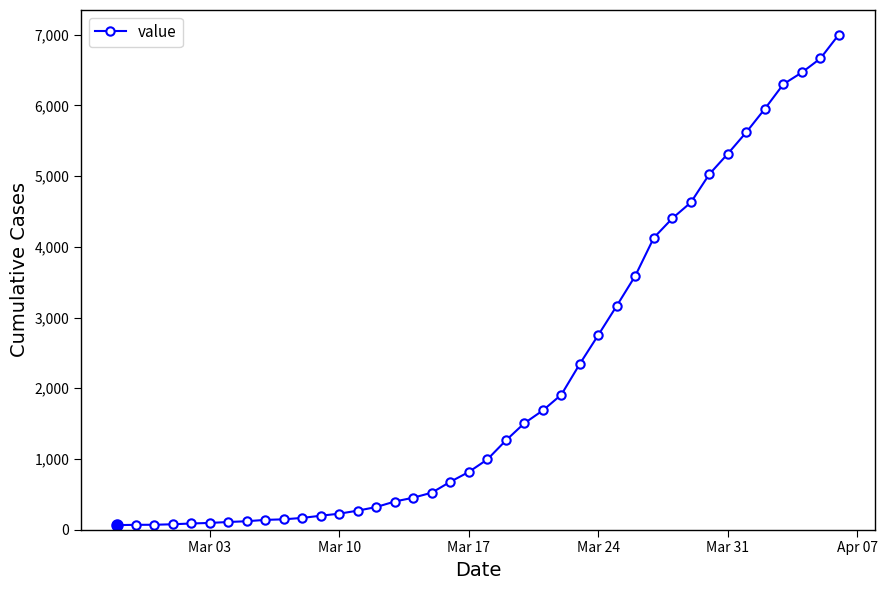

What is the average value?

2144